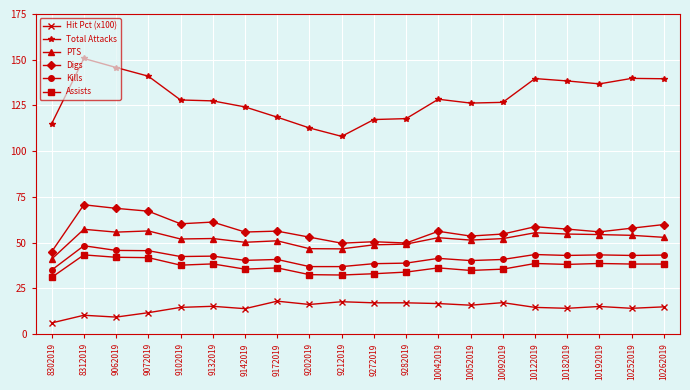

What are all the series names shown in the legend?

Hit Pct (x100), Total Attacks, PTS, Digs, Kills, Assists